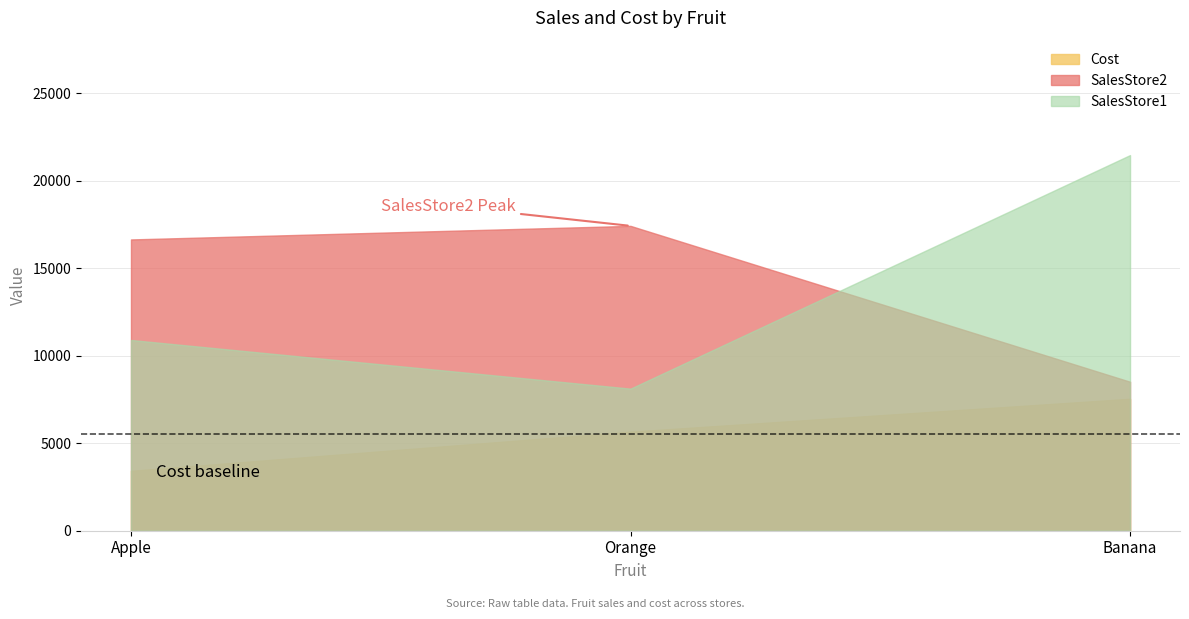

What is the difference between the maximum and minimum values in the Cost series?

4117